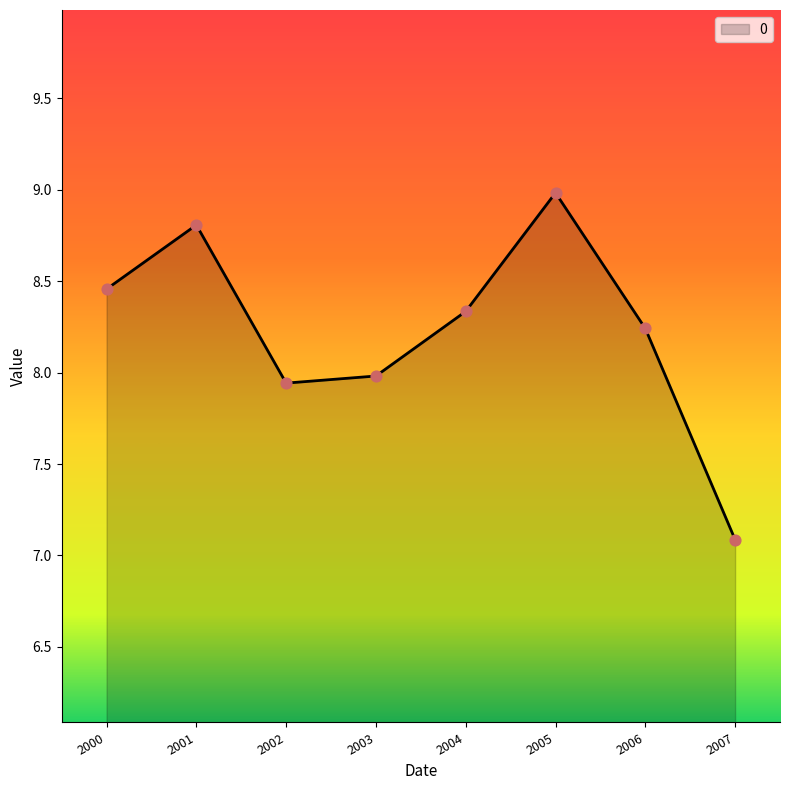

Which has a higher value, 2007 or 2006?

2006